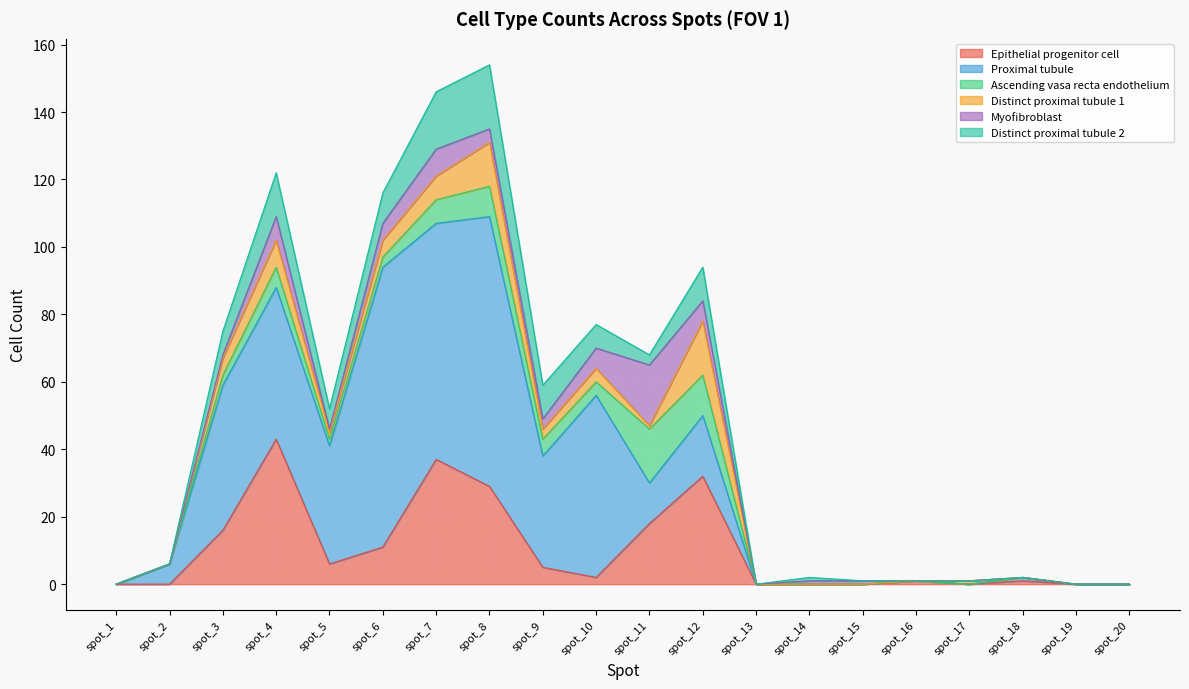

At which label is Distinct.proximal.tubule.1 closest to 8?

spot_4